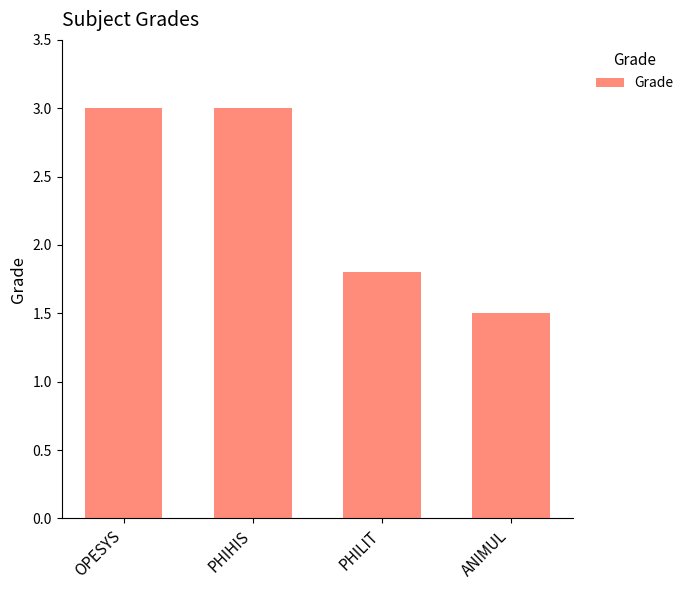

True or false: the data shows 3.0 at PHIHIS.

True